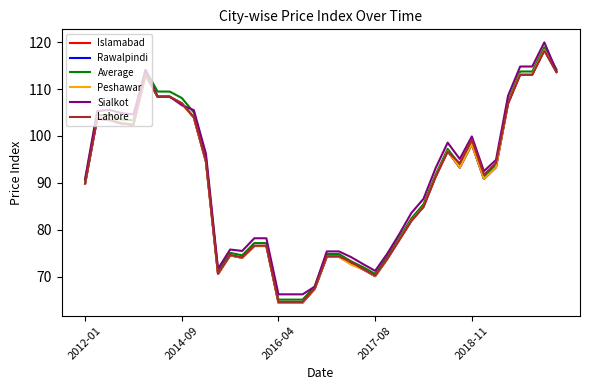

Which series has the largest range (max minus min)?

Peshawar